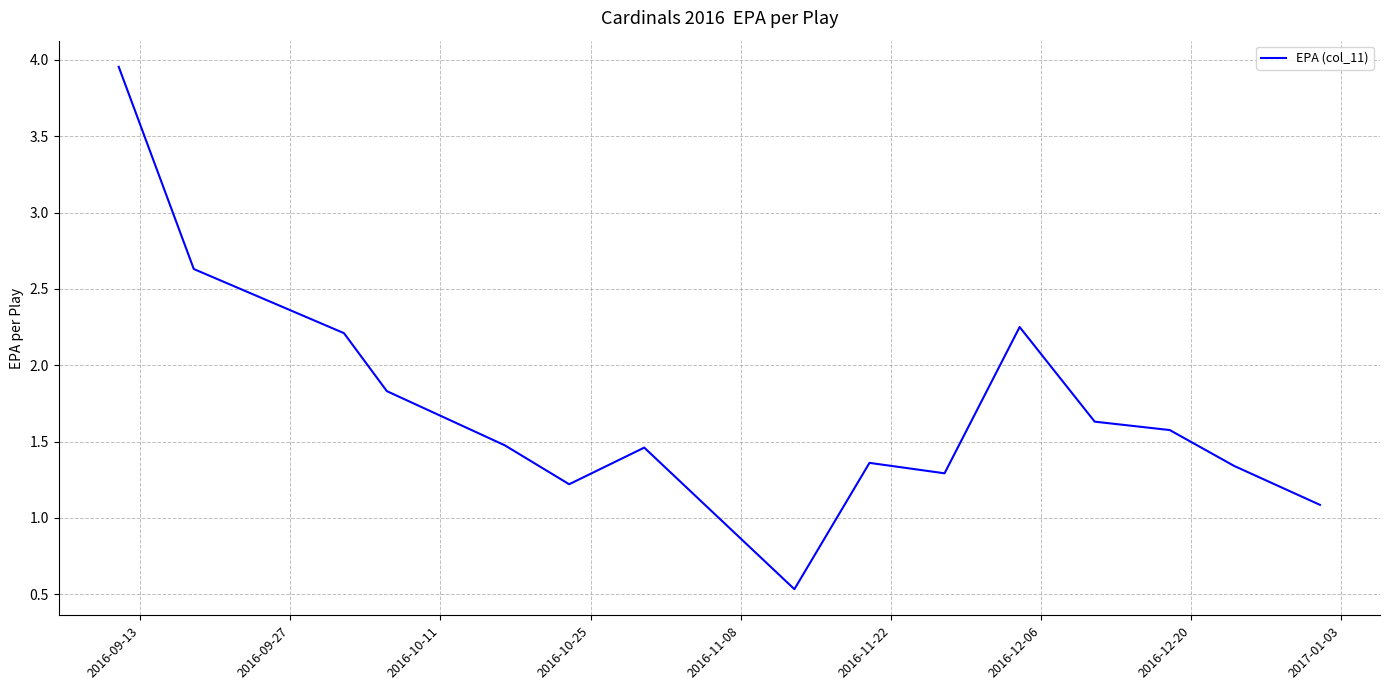

True or false: the data has more than 1 interior local peaks.

True